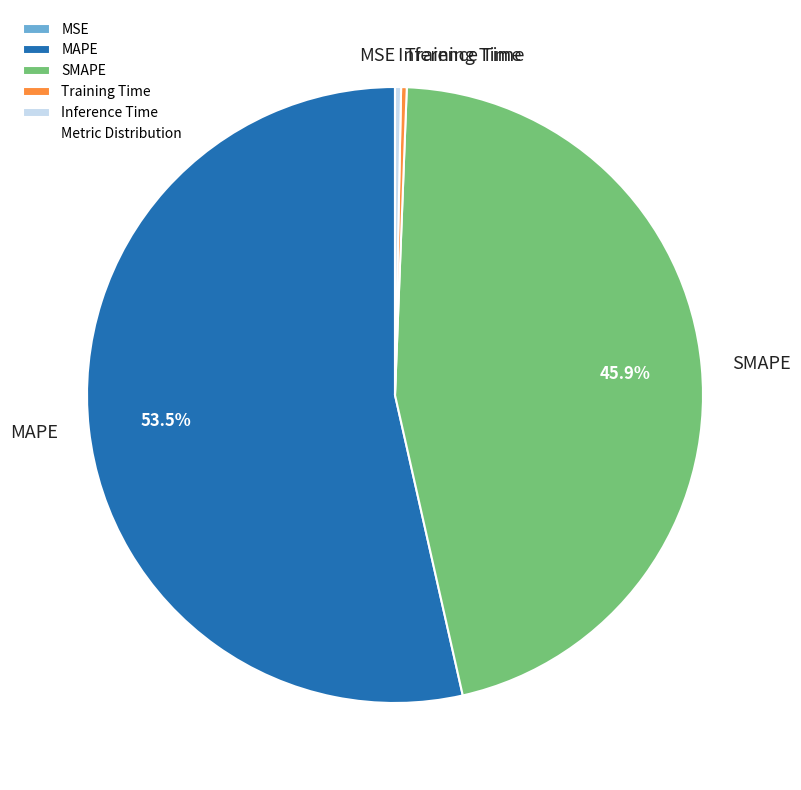

Does MAPE represent more than half of the total?

Yes